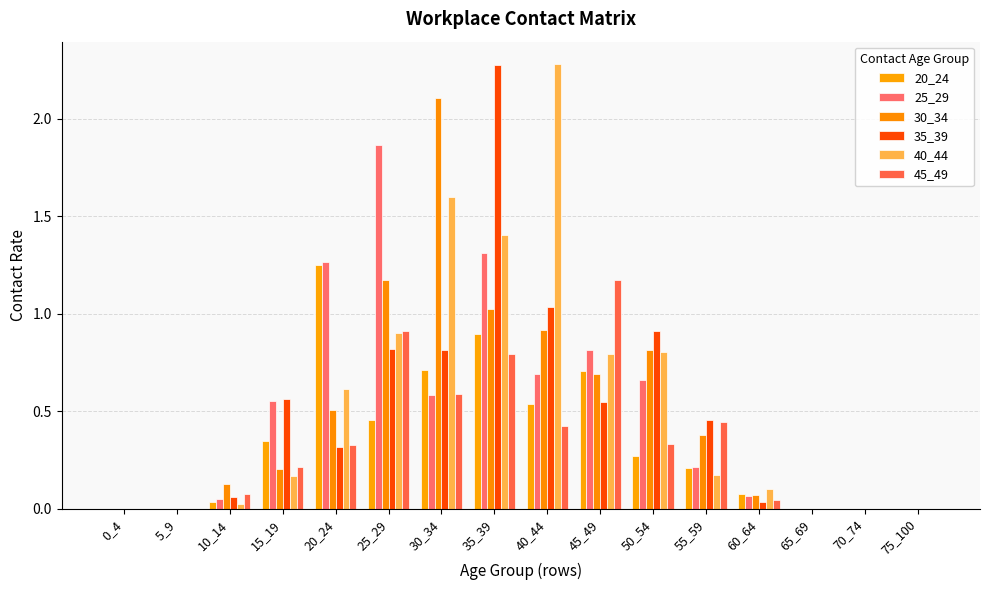

What are all the series names shown in the legend?

20_24, 25_29, 30_34, 35_39, 40_44, 45_49